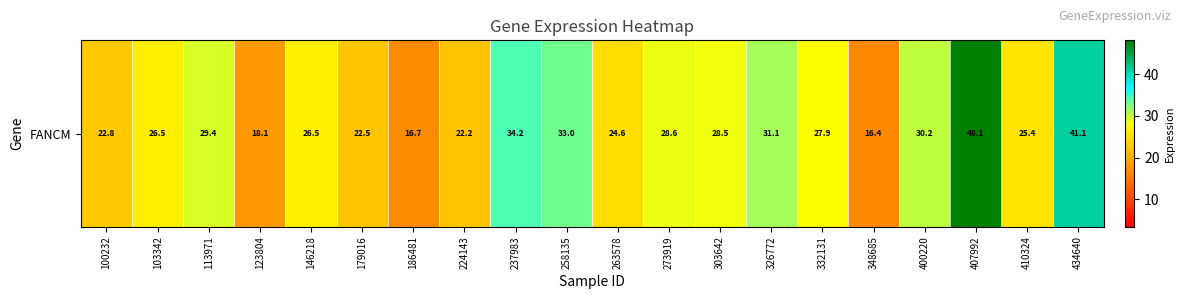

Rank the categories by value from lowest to highest.

348685, 186481, 123804, 224143, 179016, 100232, 263578, 410324, 103342, 146218, 332131, 303642, 273919, 113971, 400220, 326772, 258135, 237983, 434640, 407992